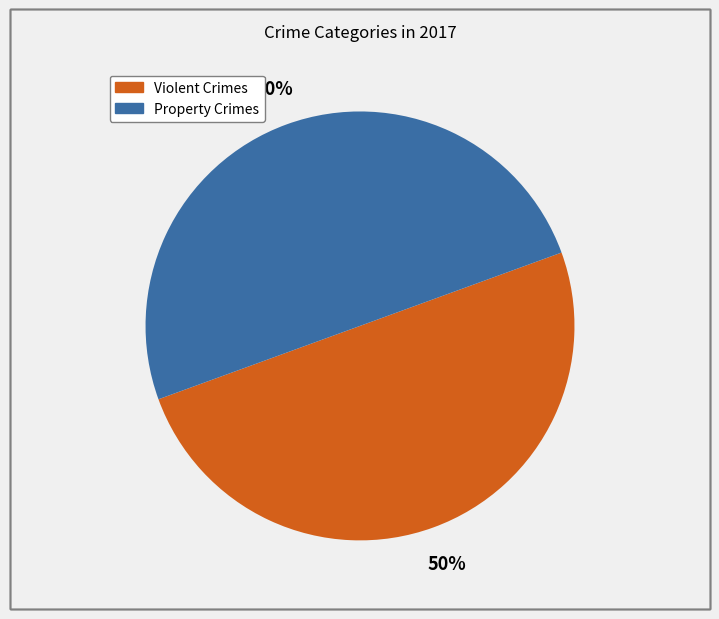

To the nearest percent, what is the average slice percentage?

50%